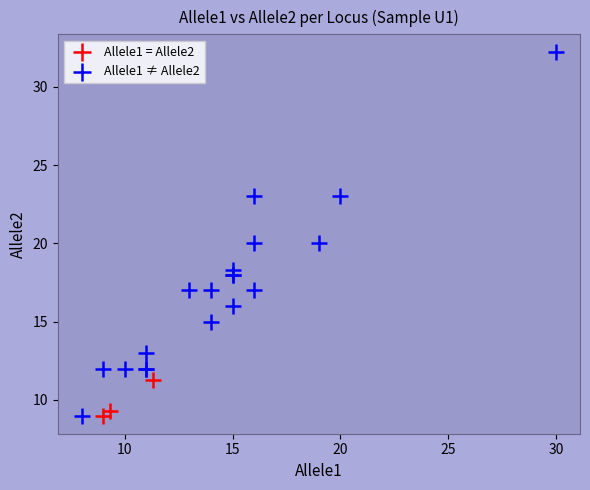

Which series reaches the maximum Y coordinate?

Allele1 ≠ Allele2